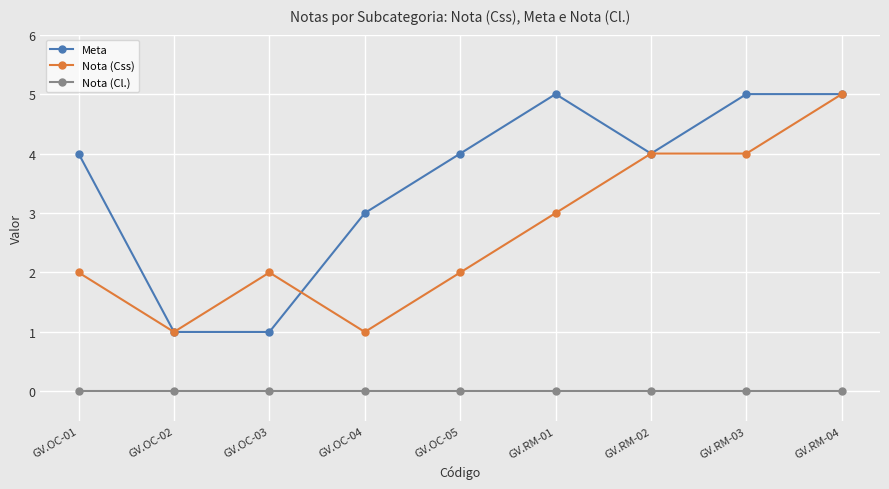

What is the total value across all series at GV.RM-04?

10